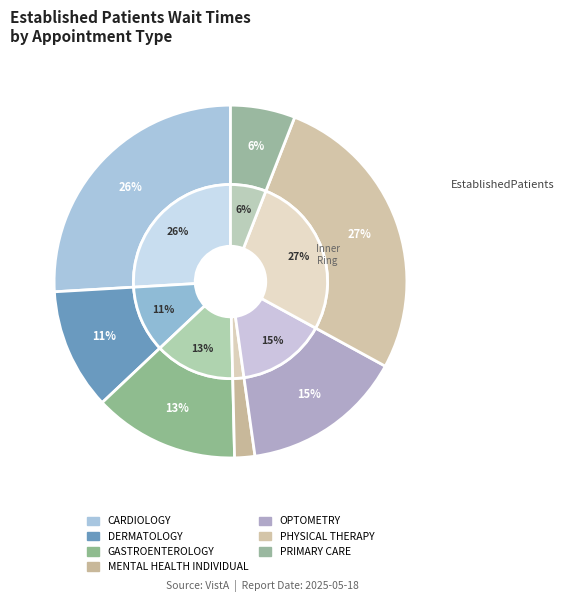

Count the number of slices in the pie.

7